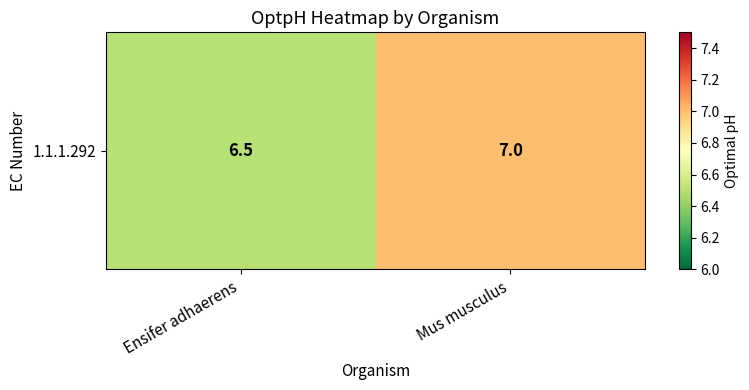

Which label corresponds to the largest value in the chart?

Mus musculus